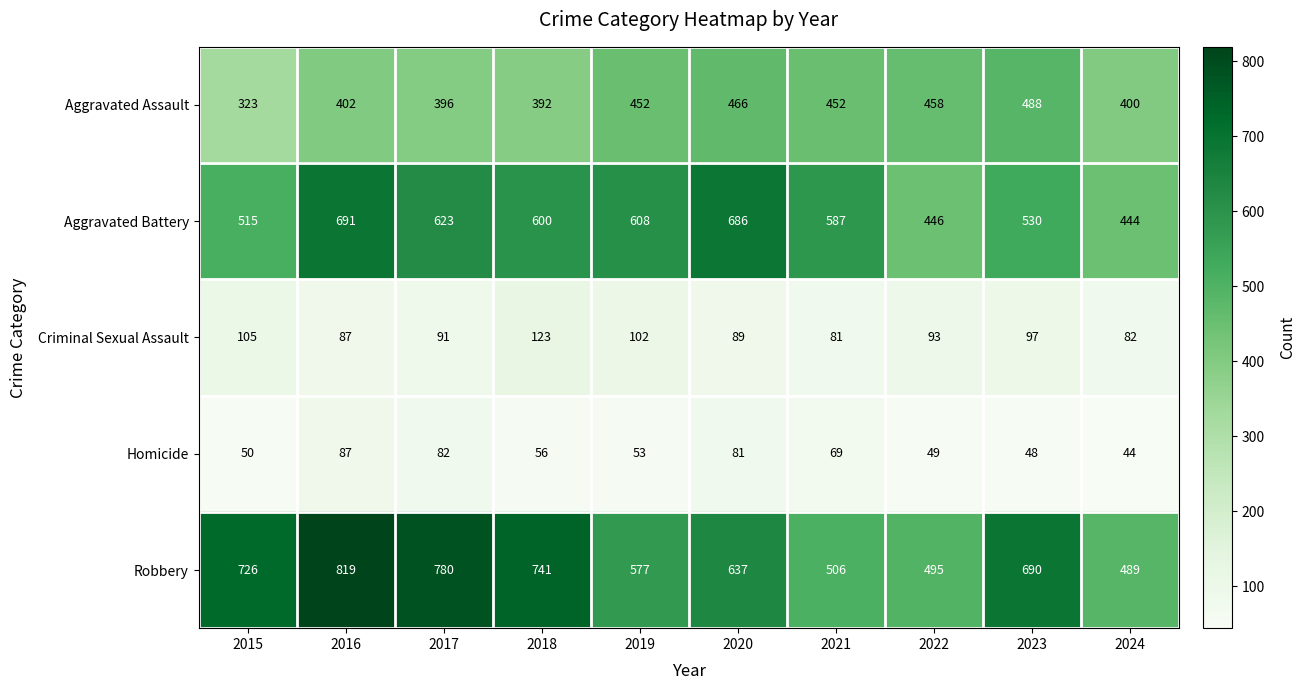

True or false: Aggravated Assault has a value of 400 at 2024.

True